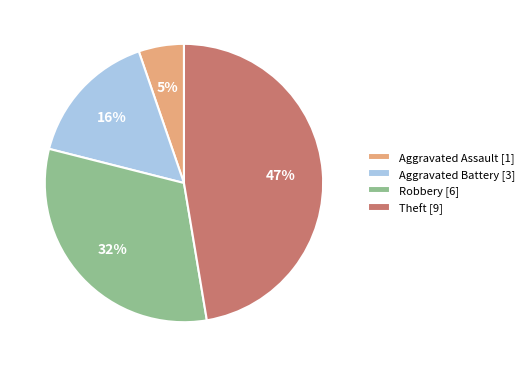

Do Aggravated Battery [3] and Aggravated Assault [1] together represent more than half of the pie?

No